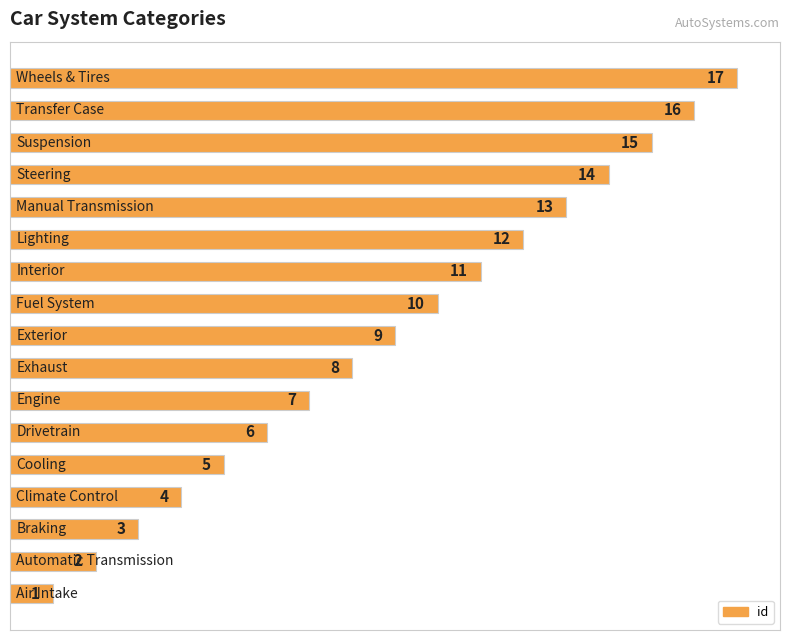

What is the maximum value shown in the chart?

17